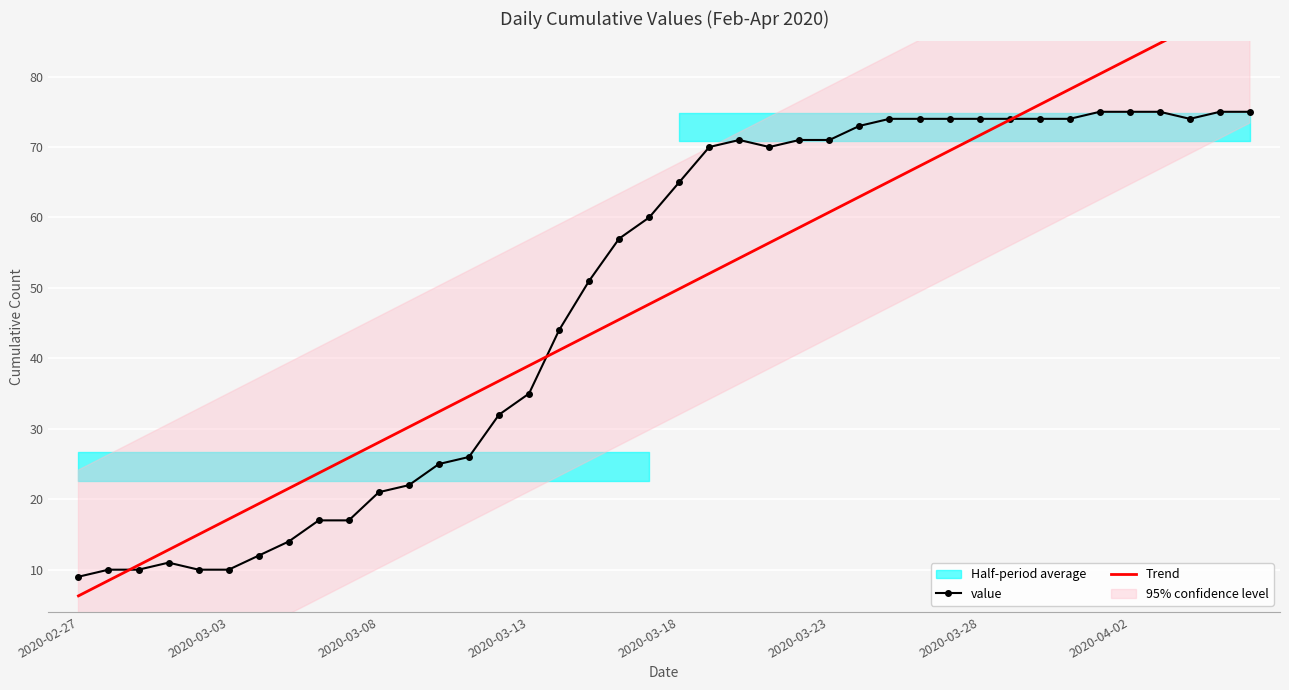

How many intersections are there between value and Trend?

3